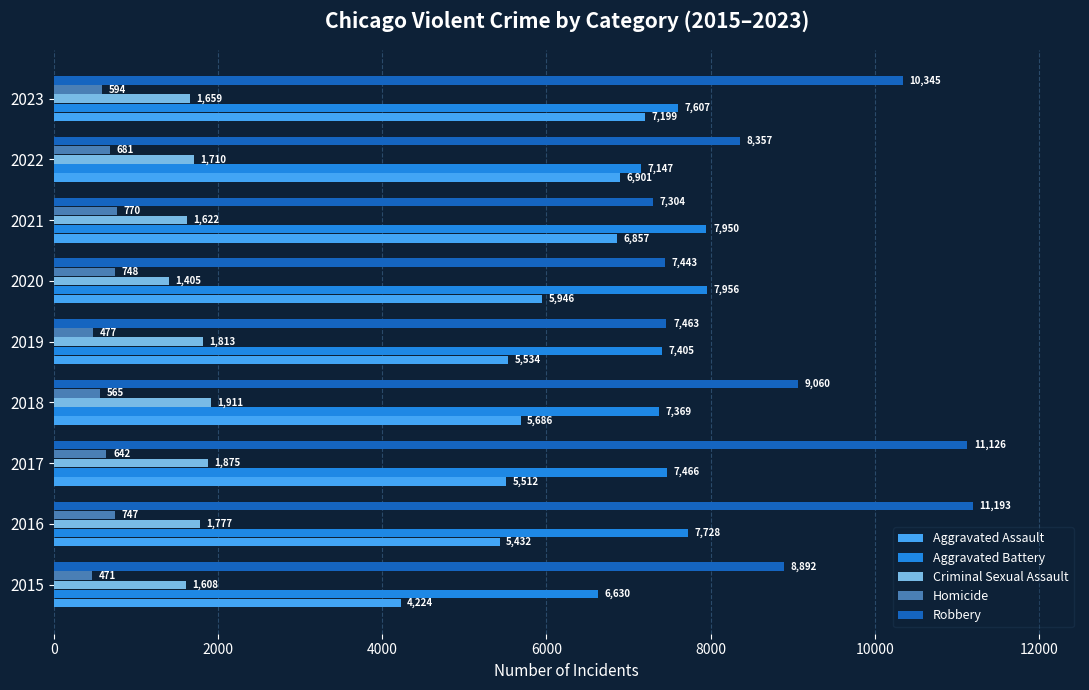

What is the sum of all Homicide values?

5695